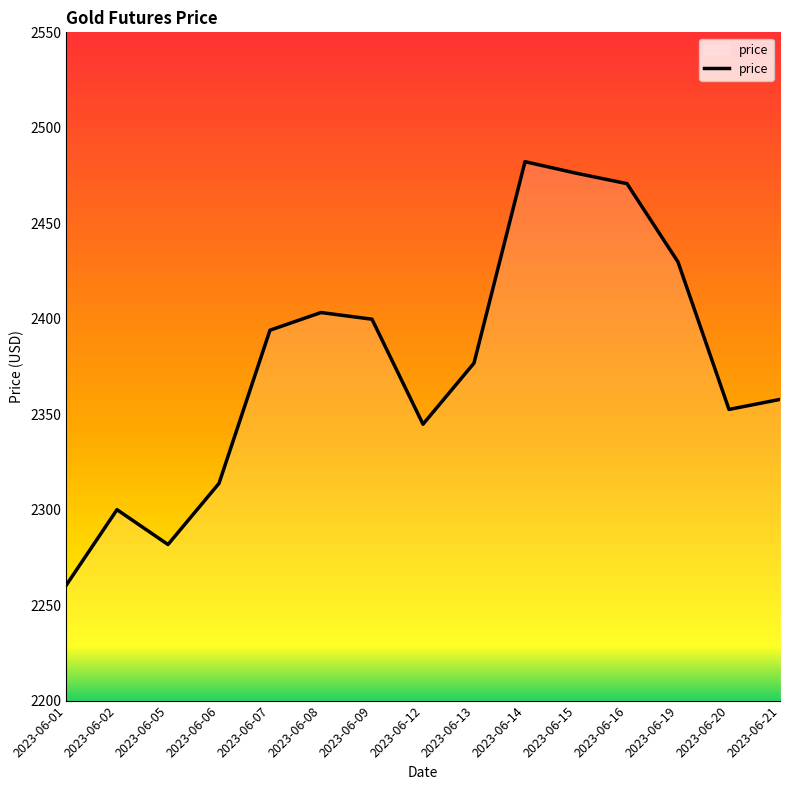

The value at 2023-06-05 is 2281.8. True or false?

True